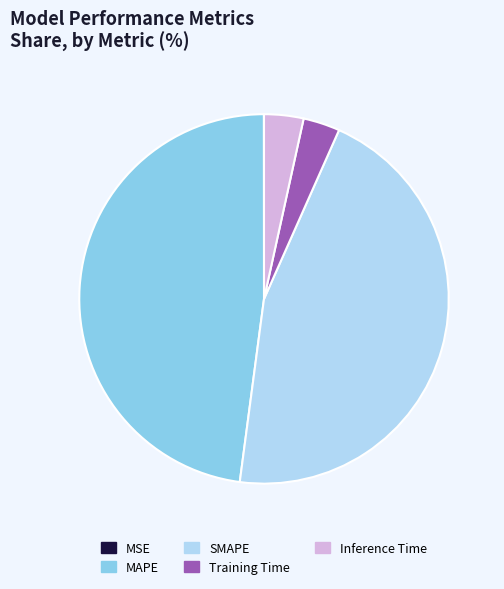

What is the largest slice in the pie chart?

MAPE